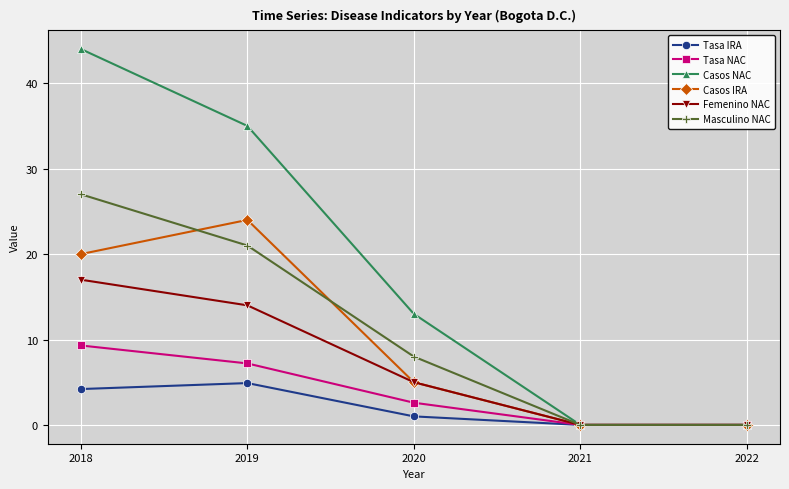

How many lines are shown in the chart?

6